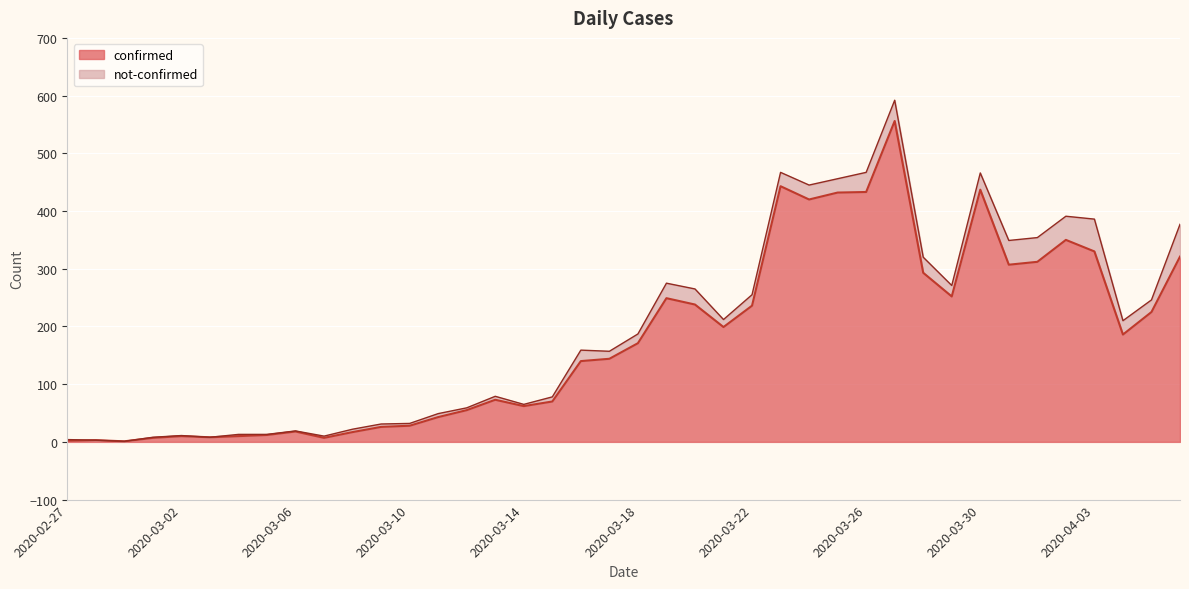

Reading left to right, extract all data points from this chart.

2	3	1	7	10	8	10	12	18	7	17	26	28	43	55	73	62	70	140	144	171	249	238	199	236	443	420	432	433	556	293	252	437	307	312	350	330	186	225	321